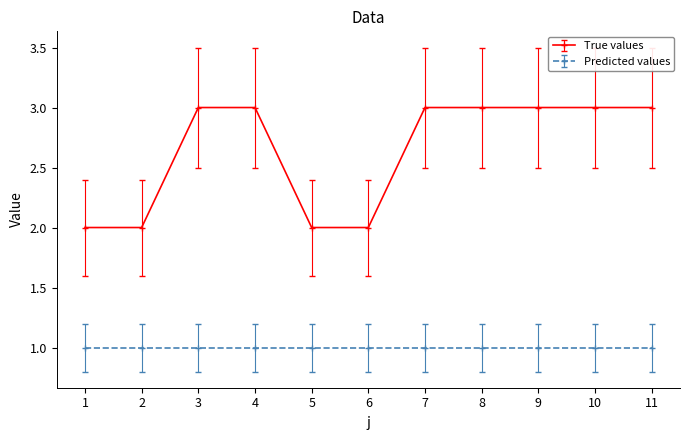

Between 3 and 5, which series saw the biggest shift?

True values